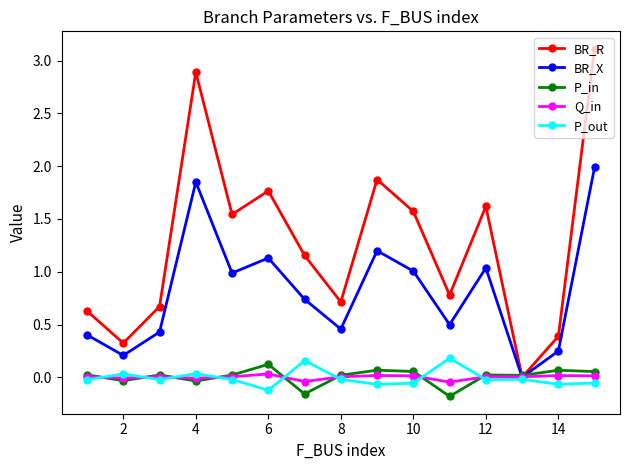

Which series has the largest total across all categories?

BR_R